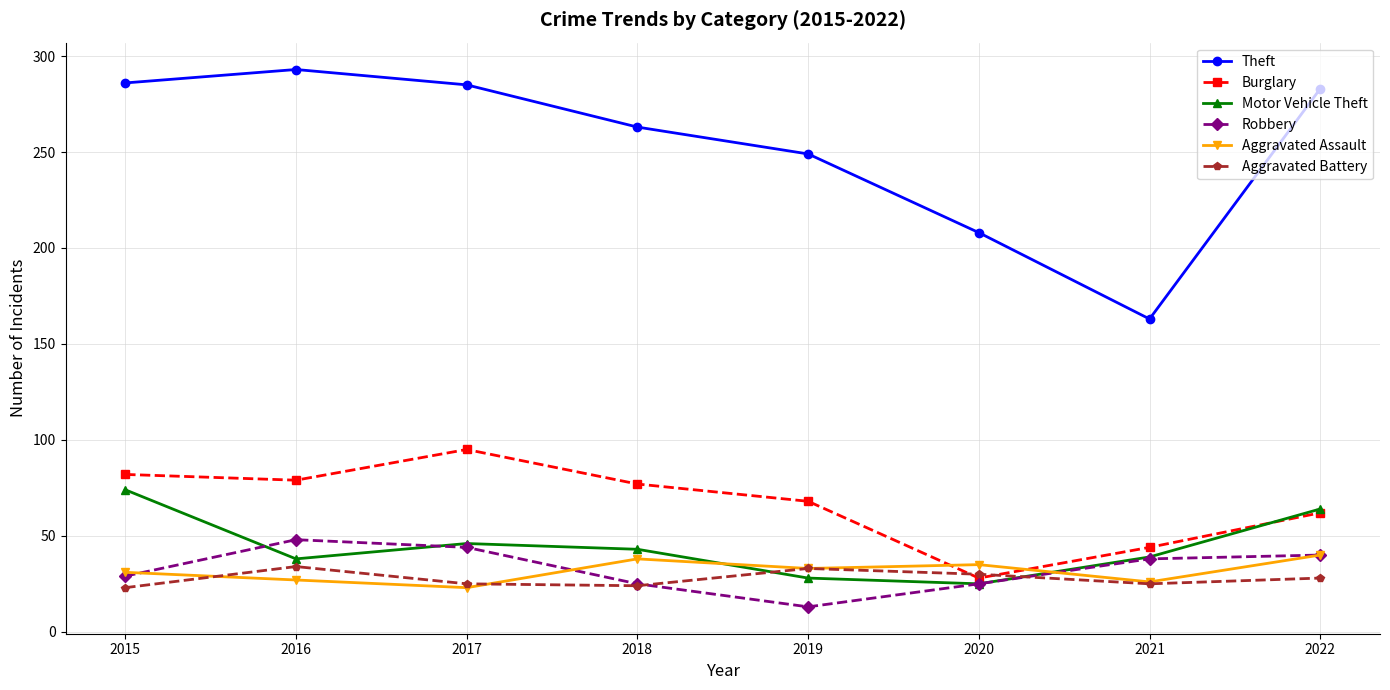

Does the chart have visible grid lines?

Yes